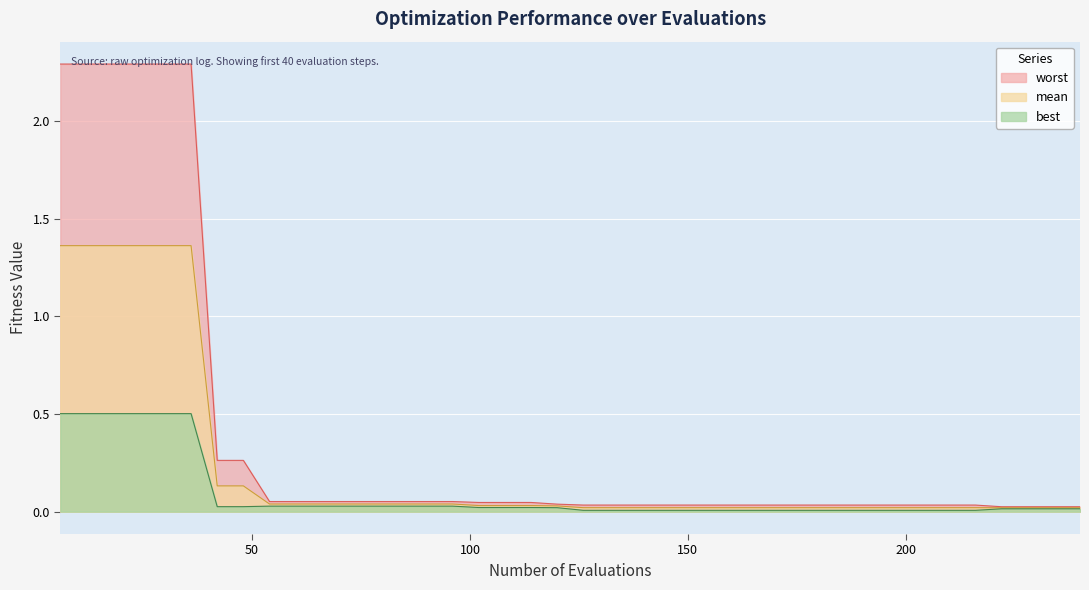

List the series in order of their overall mean, highest first.

worst, mean, best